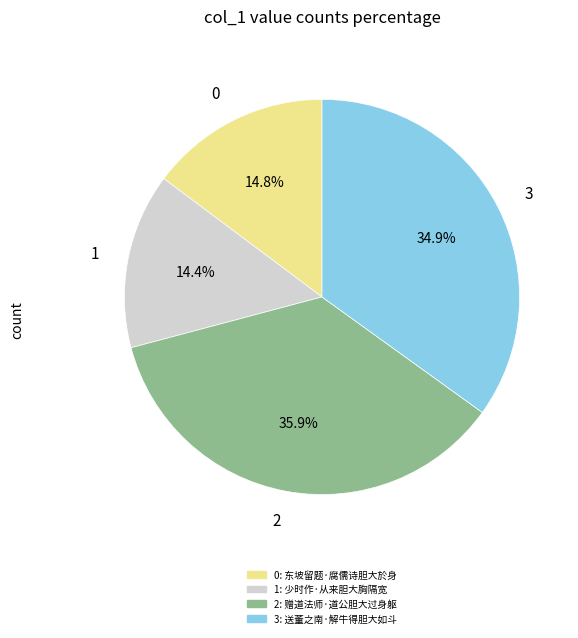

Combined, what portion of the pie is 1 and 2?

50.3%